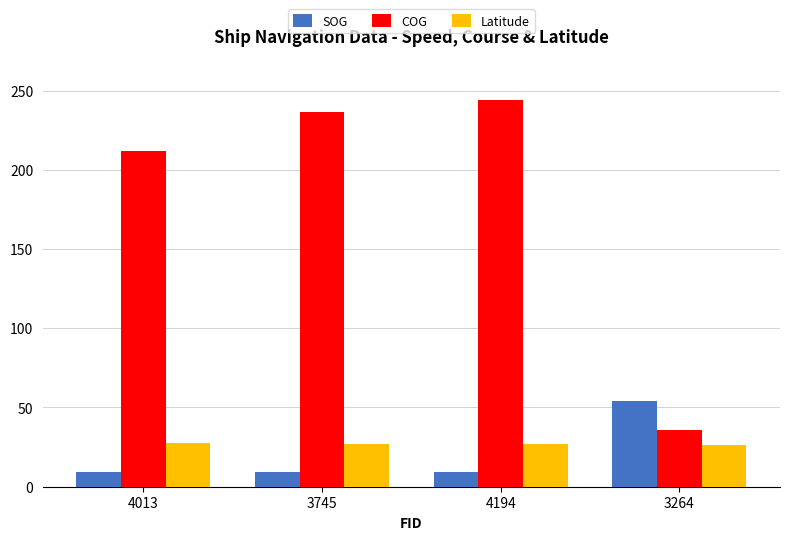

At how many categories does at least one series exceed 108?

3